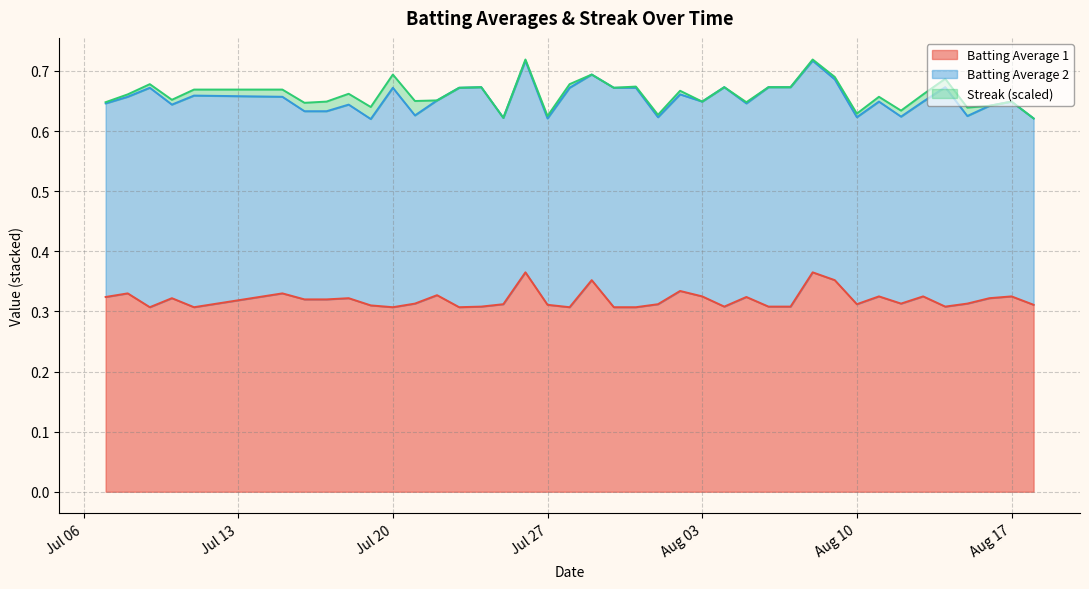

Which series has the largest total across all categories?

Batting Average 2